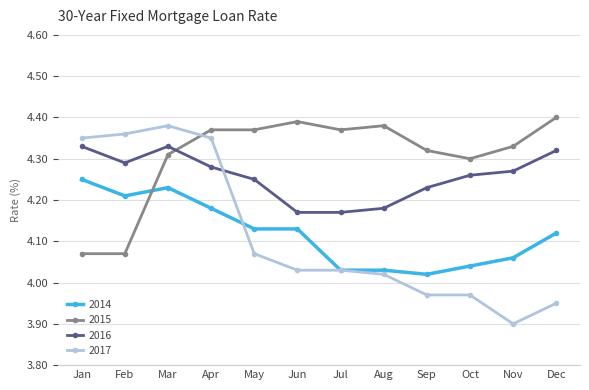

Where is the first local maximum for 2016?

Mar